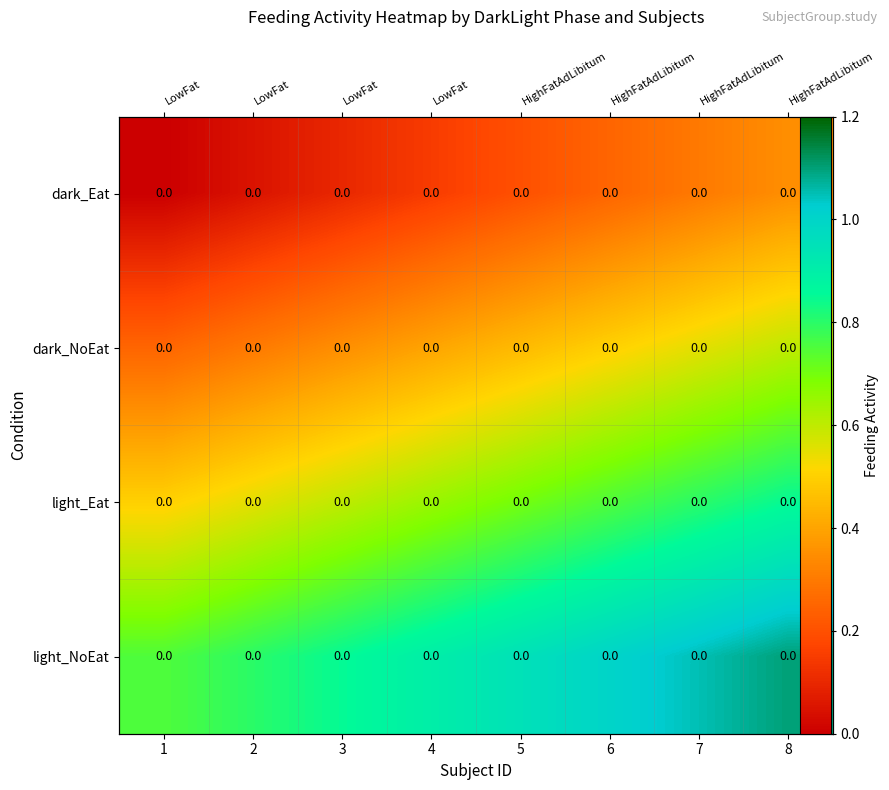

How many series are shown in this chart?

4